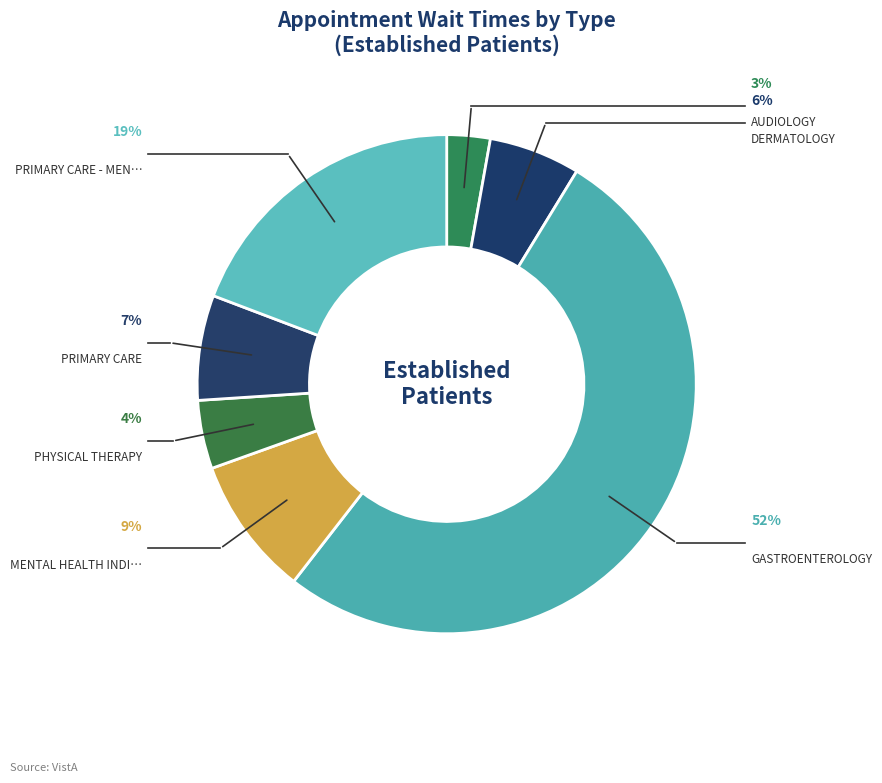

How many segments does this pie chart have?

7